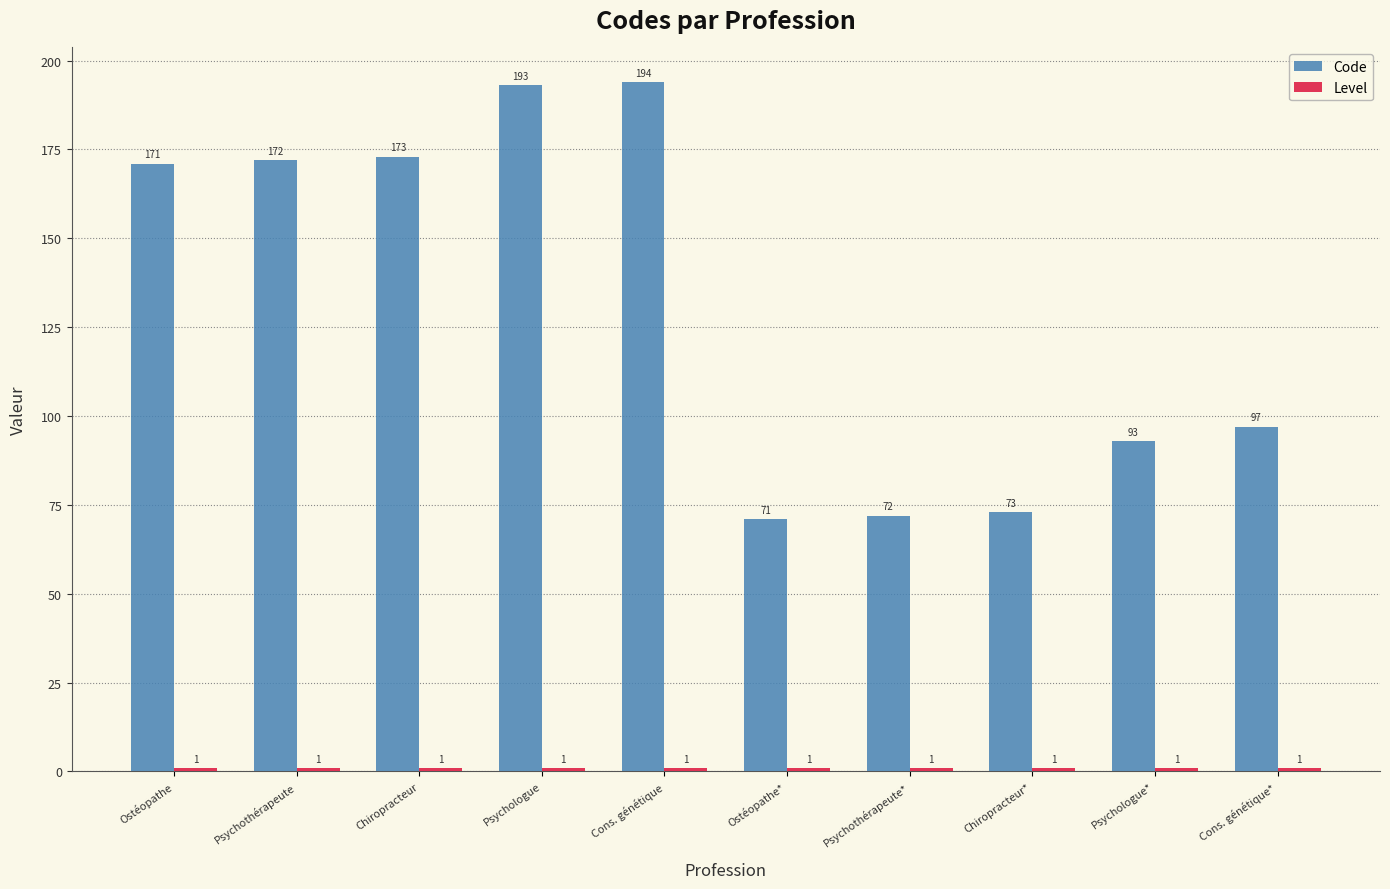

Rank the categories by Code value from lowest to highest.

Ostéopathe*, Psychothérapeute*, Chiropracteur*, Psychologue*, Cons. génétique*, Ostéopathe, Psychothérapeute, Chiropracteur, Psychologue, Cons. génétique